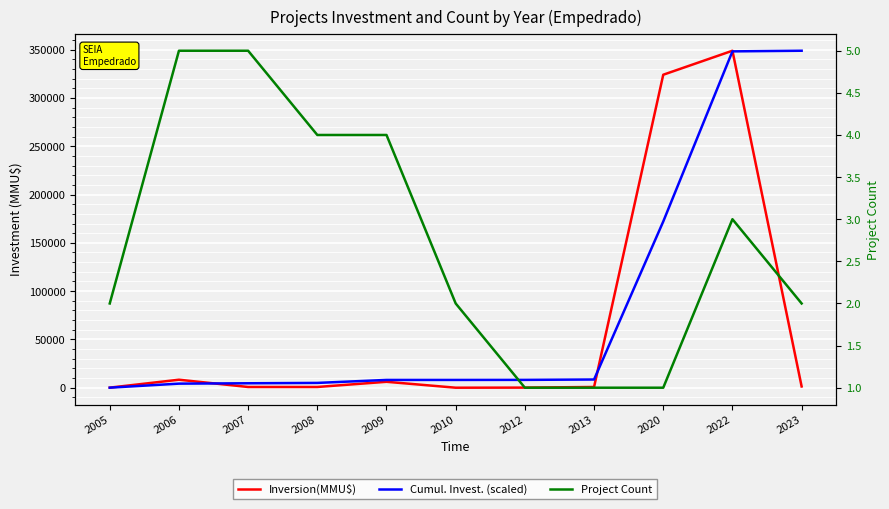

What is the sum of the Project Count values at 2005 and 2020?

3.0